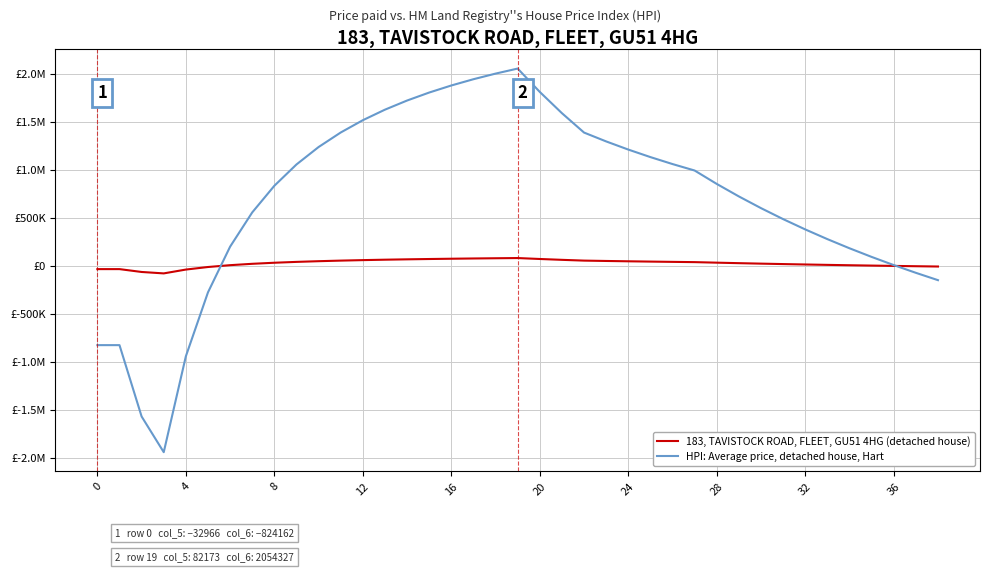

At which category is the sum across all series the highest?

19